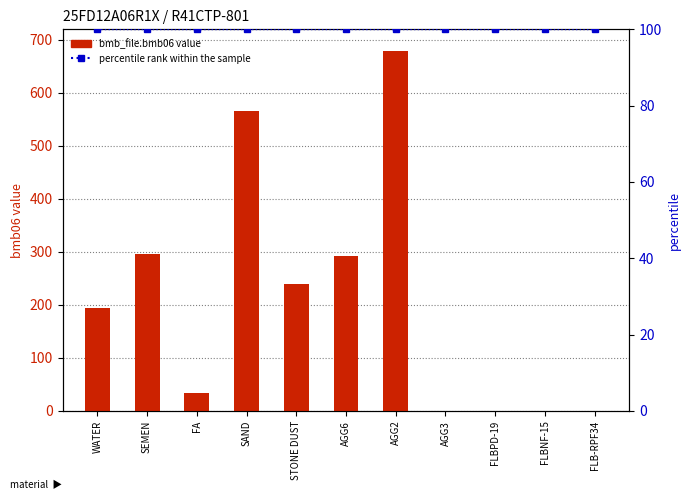

Which series has the largest total across all categories?

bmb_file.bmb06 value